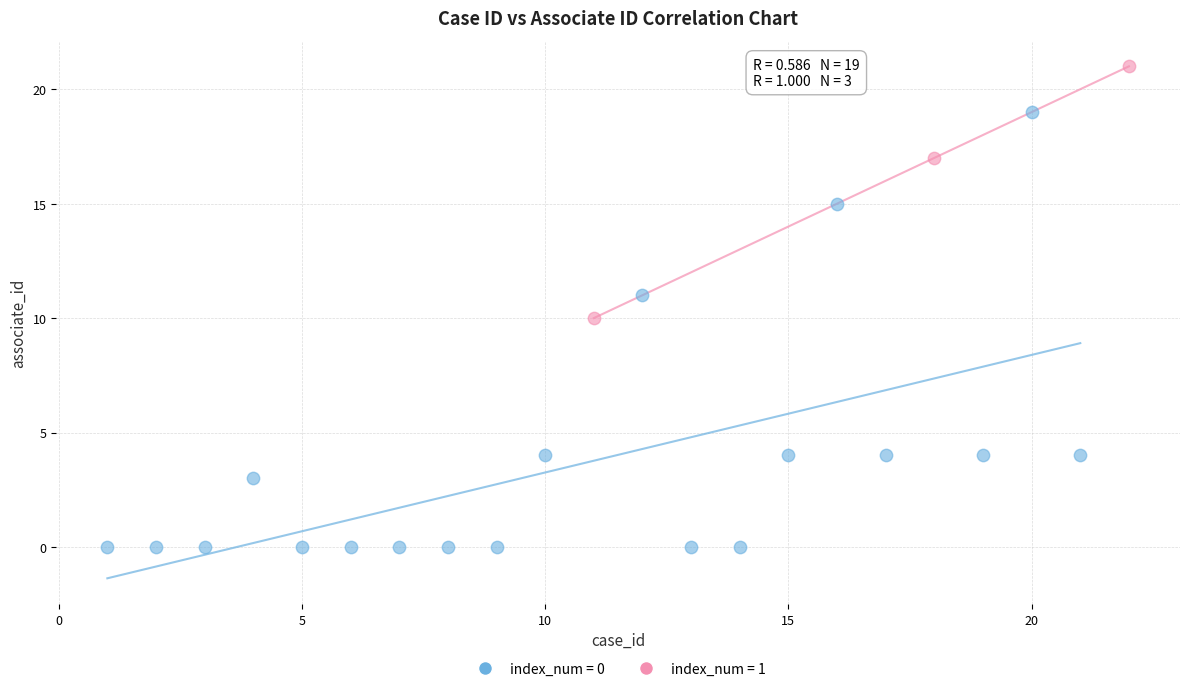

What are all the series names shown in the legend?

index_num = 0, index_num = 1